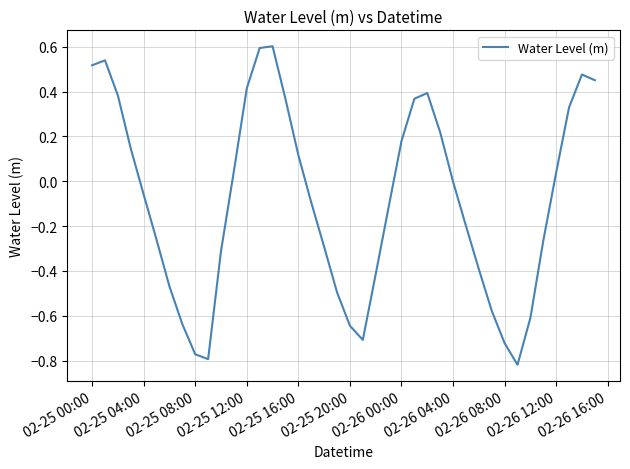

What is the greatest value displayed?

0.6